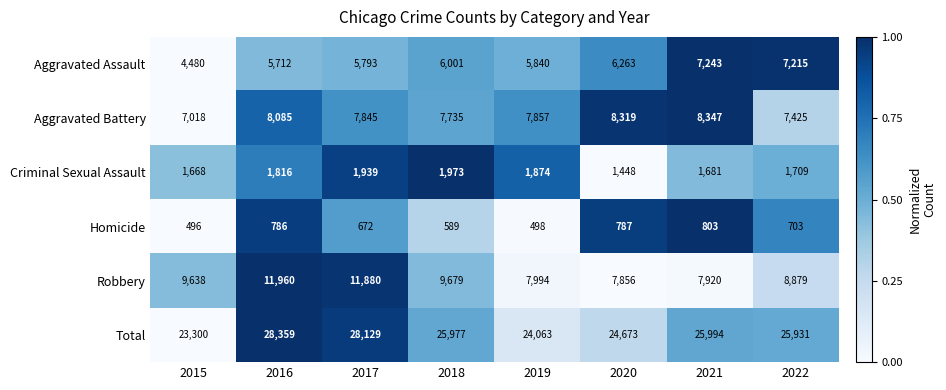

What is the average value of the Total series?

25803